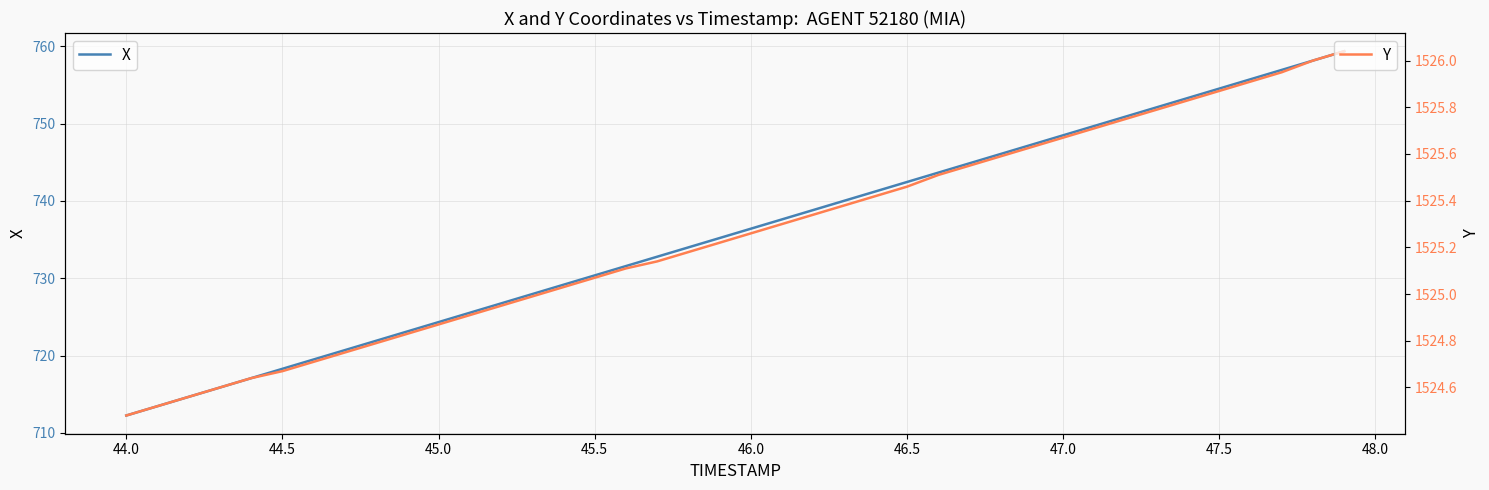

At which label does X reach its minimum?

44.0